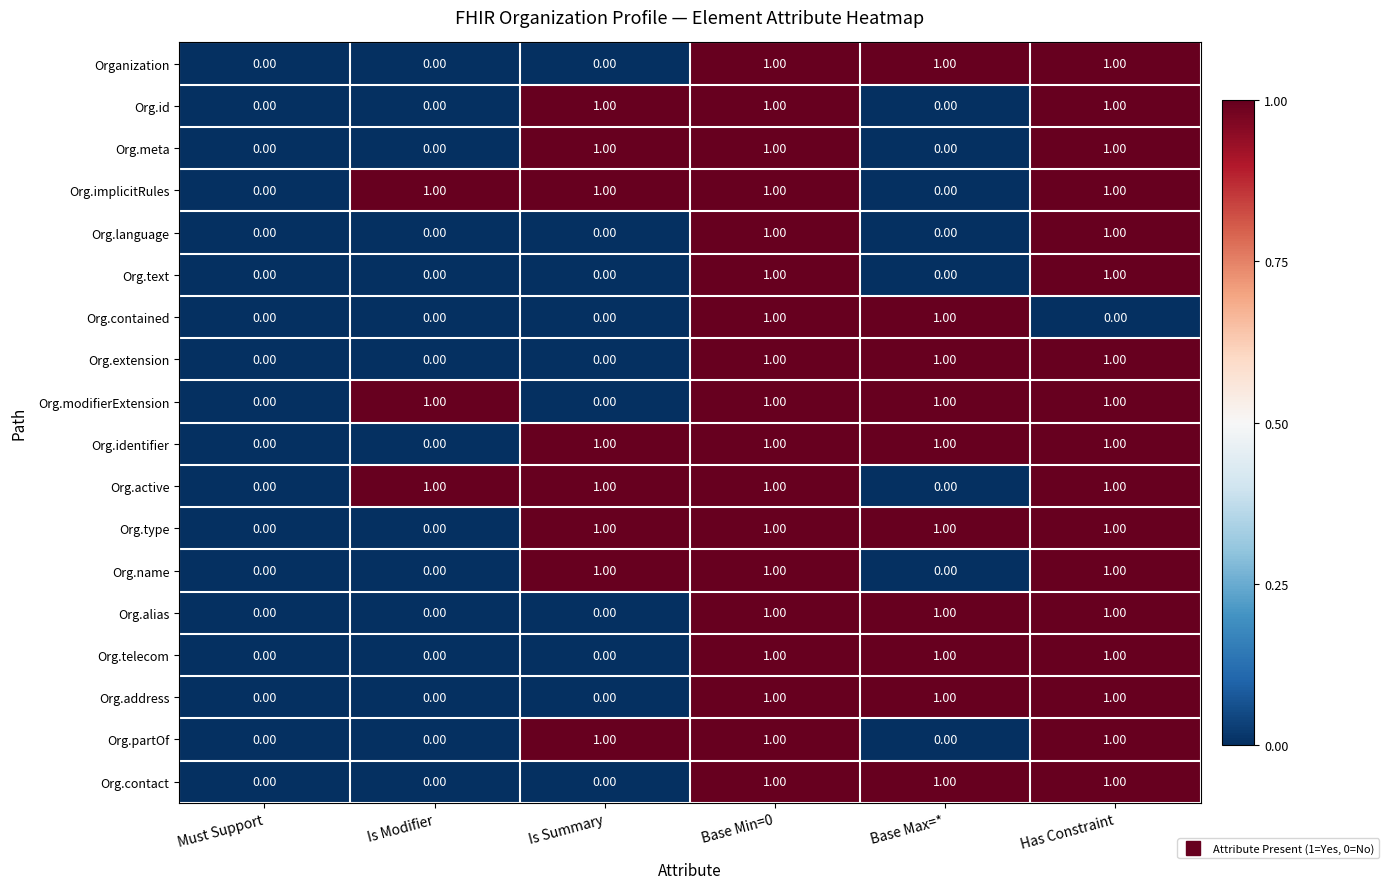

What is the total value across all series at Has Constraint?

17